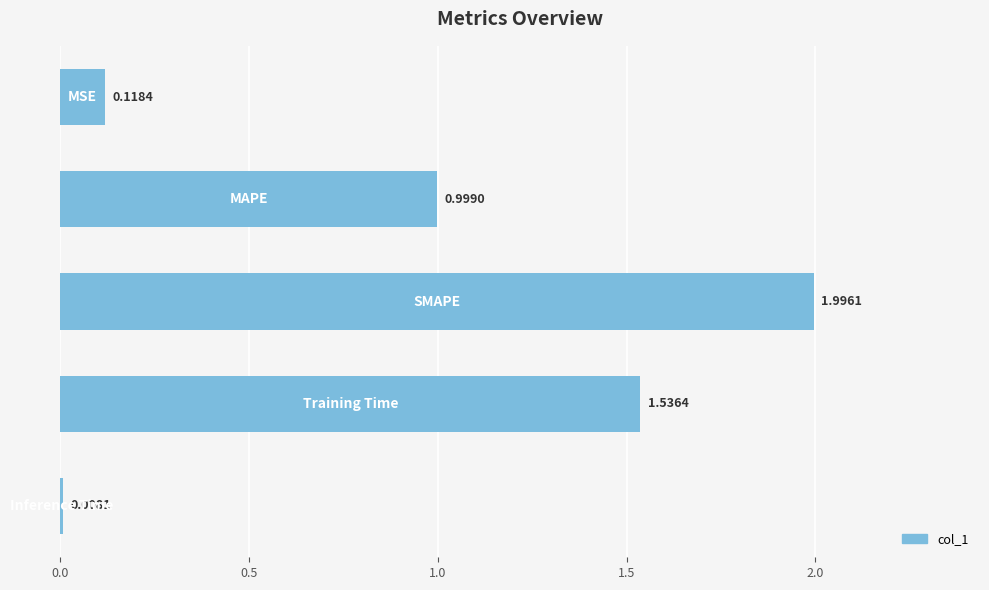

How many bars are there in total?

5